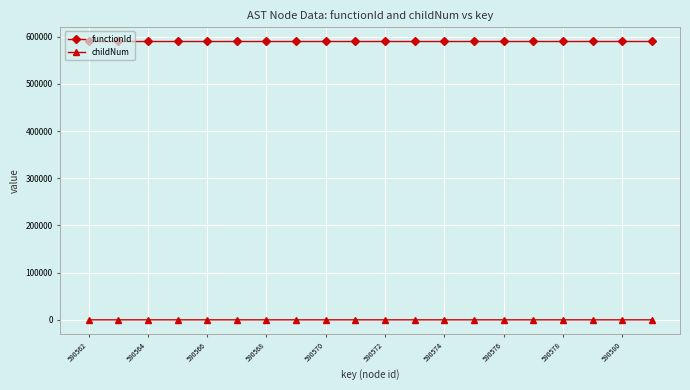

What is the maximum value shown in the chart?

590561